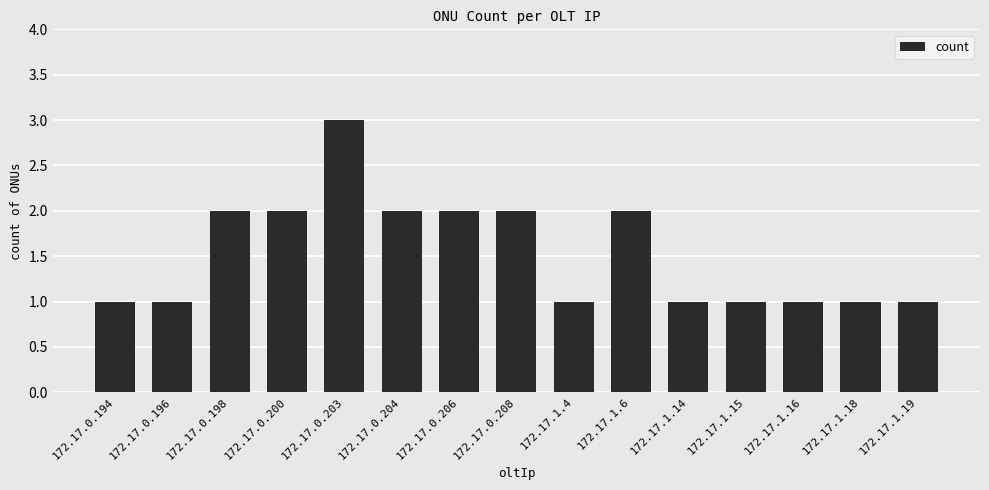

What is the change in value from 172.17.0.206 to 172.17.1.16?

-1